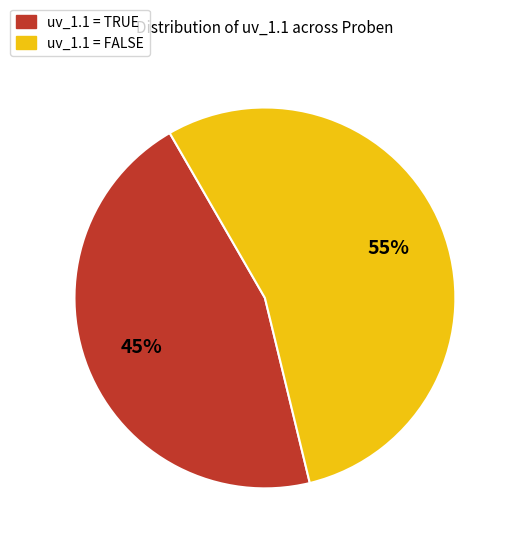

Which category has the biggest portion of the pie?

uv_1.1 = FALSE